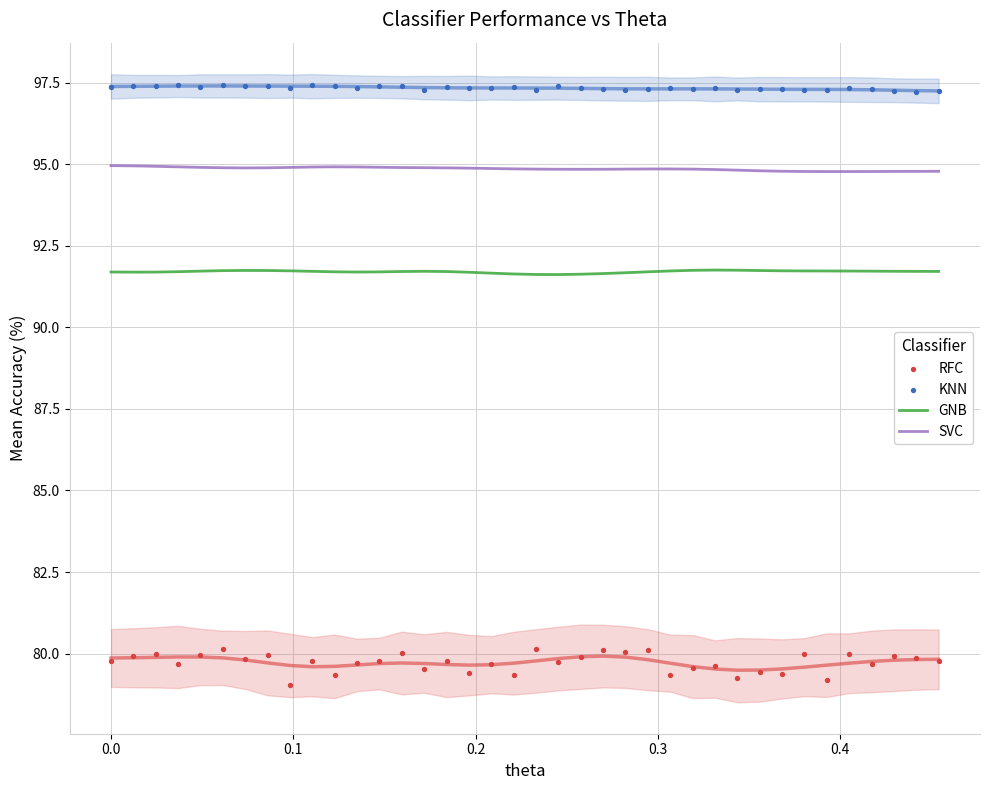

What are all the series names shown in the legend?

GNB, SVC, RFC, KNN